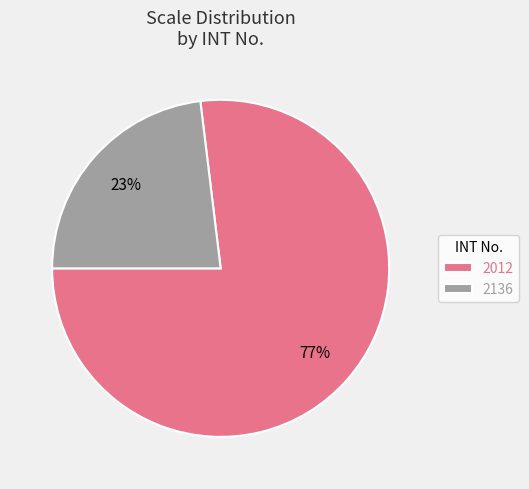

Do 2136 and 2012 together represent more than half of the pie?

Yes